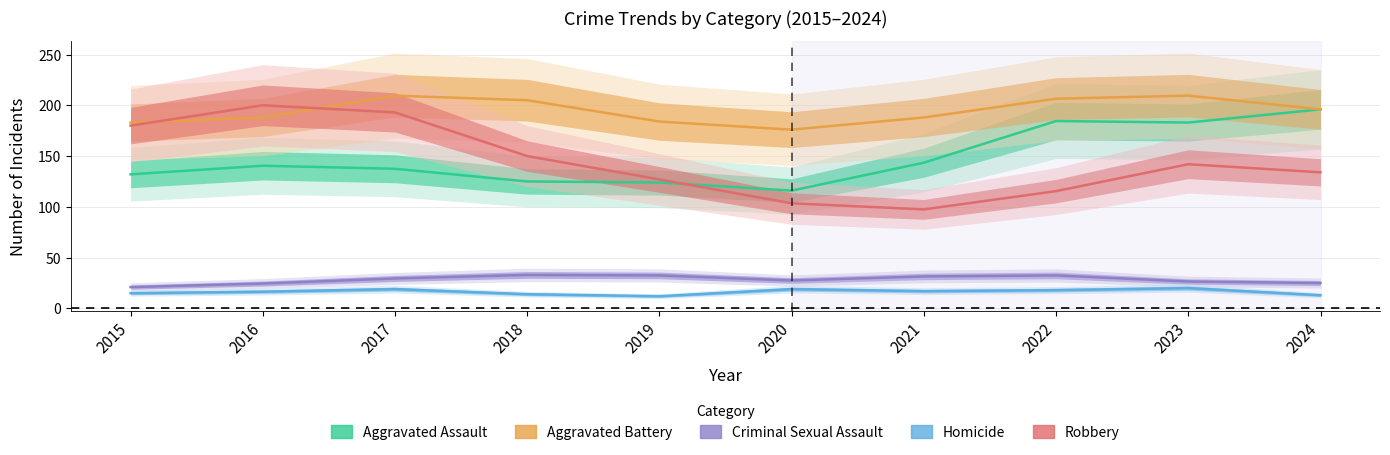

How many interior local valleys does the Aggravated Assault series have?

2